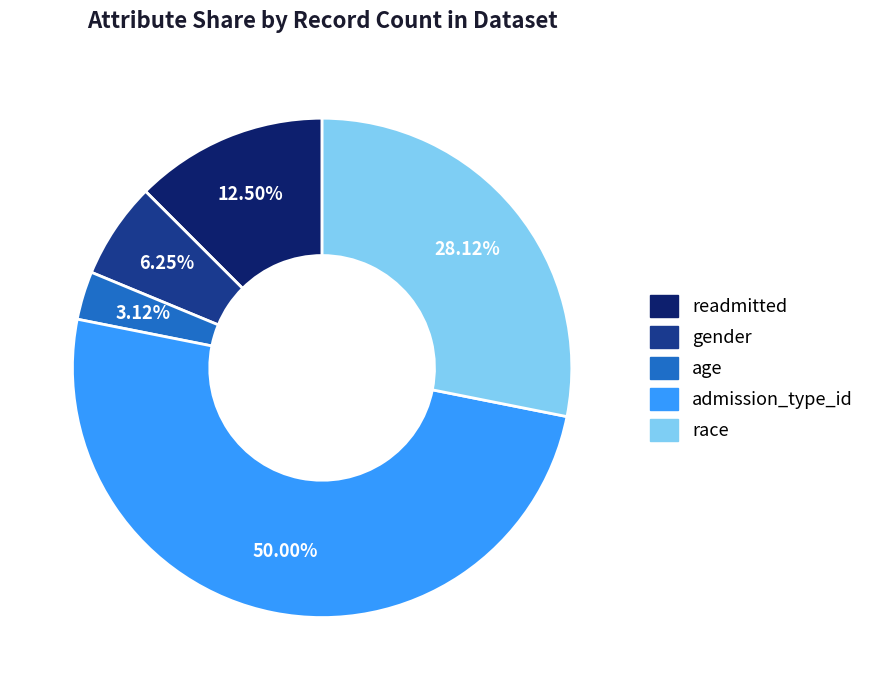

Between age and gender, which is larger?

gender